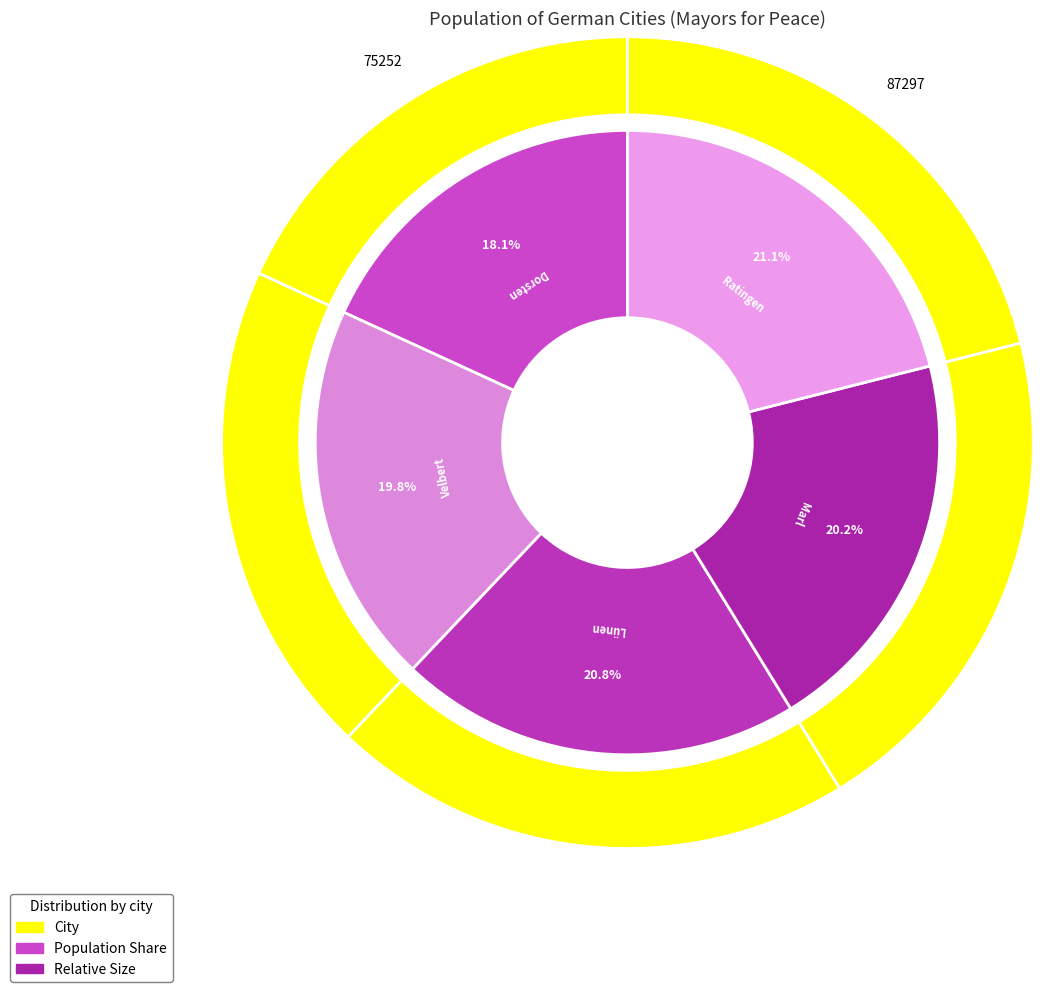

Between Dorsten and Velbert, which is larger?

Velbert